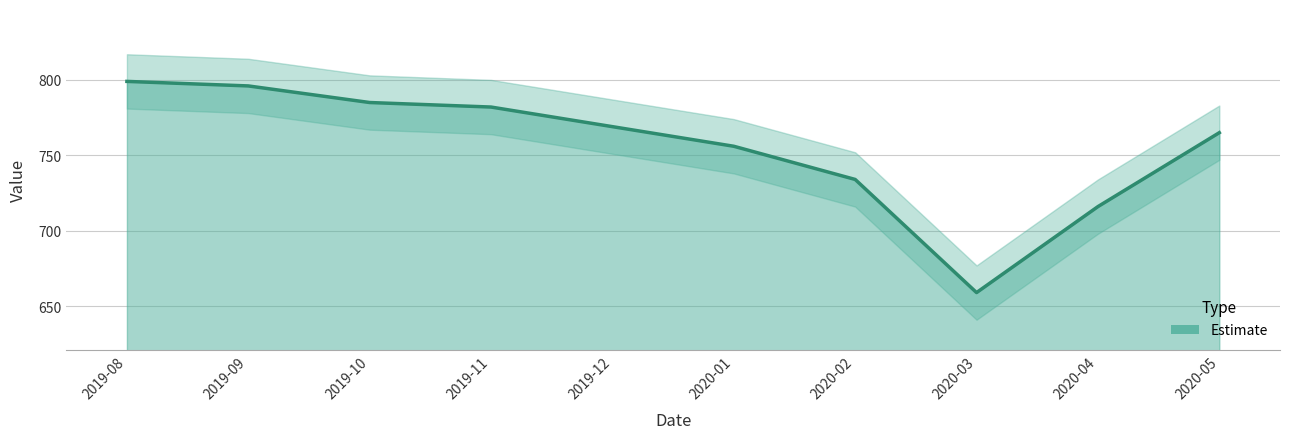

Count the number of data series in this chart.

1